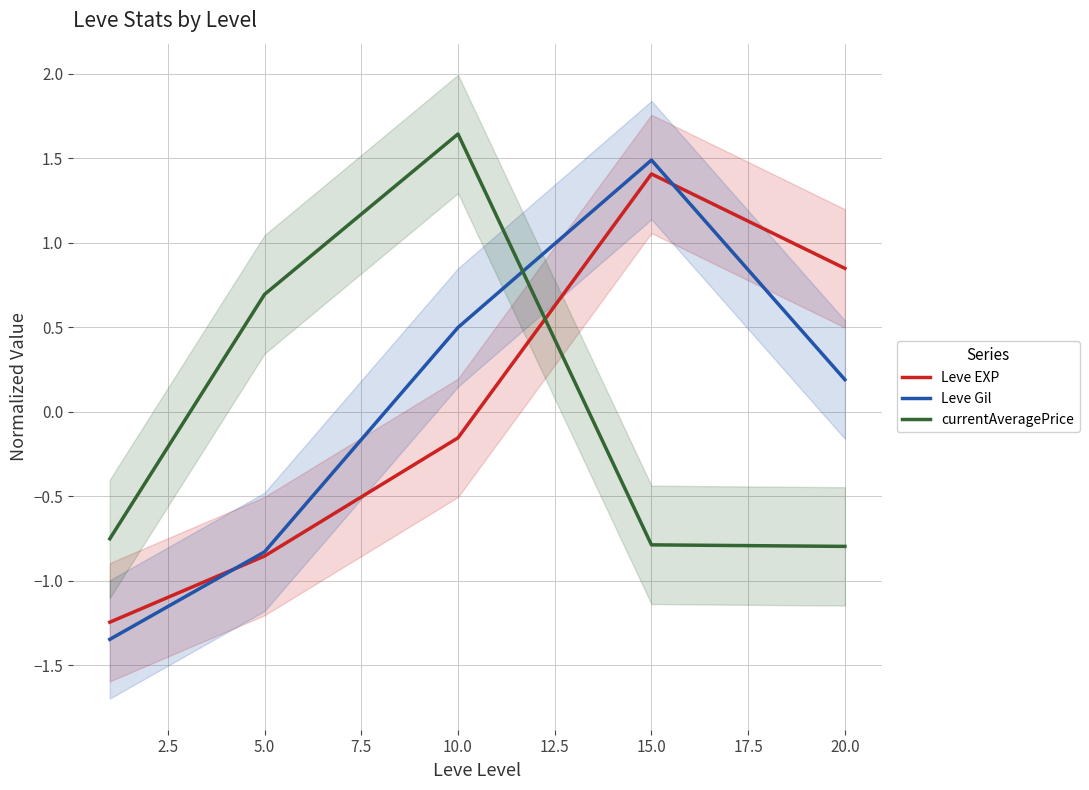

True or false: currentAveragePrice and Leve EXP intersect in this chart.

True